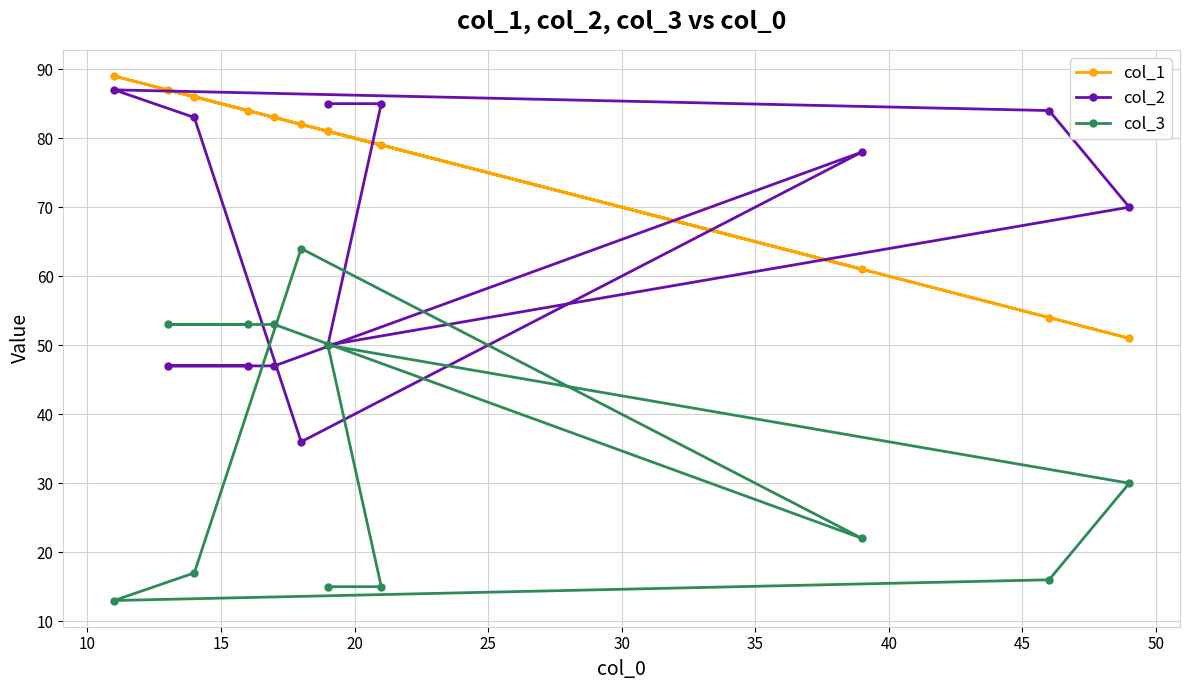

What is the minimum value shown in the chart?

13